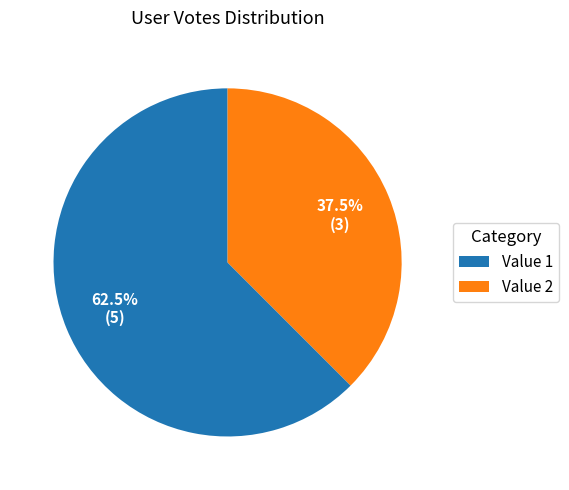

Rank the categories by value from lowest to highest.

Value 2, Value 1